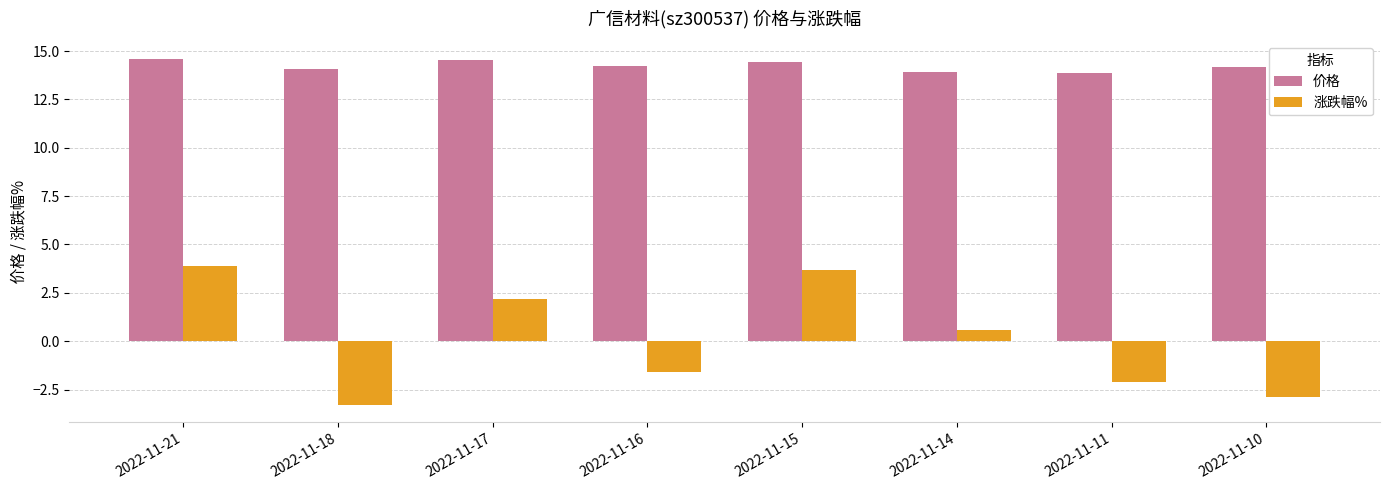

At how many categories does at least one series exceed -1?

8